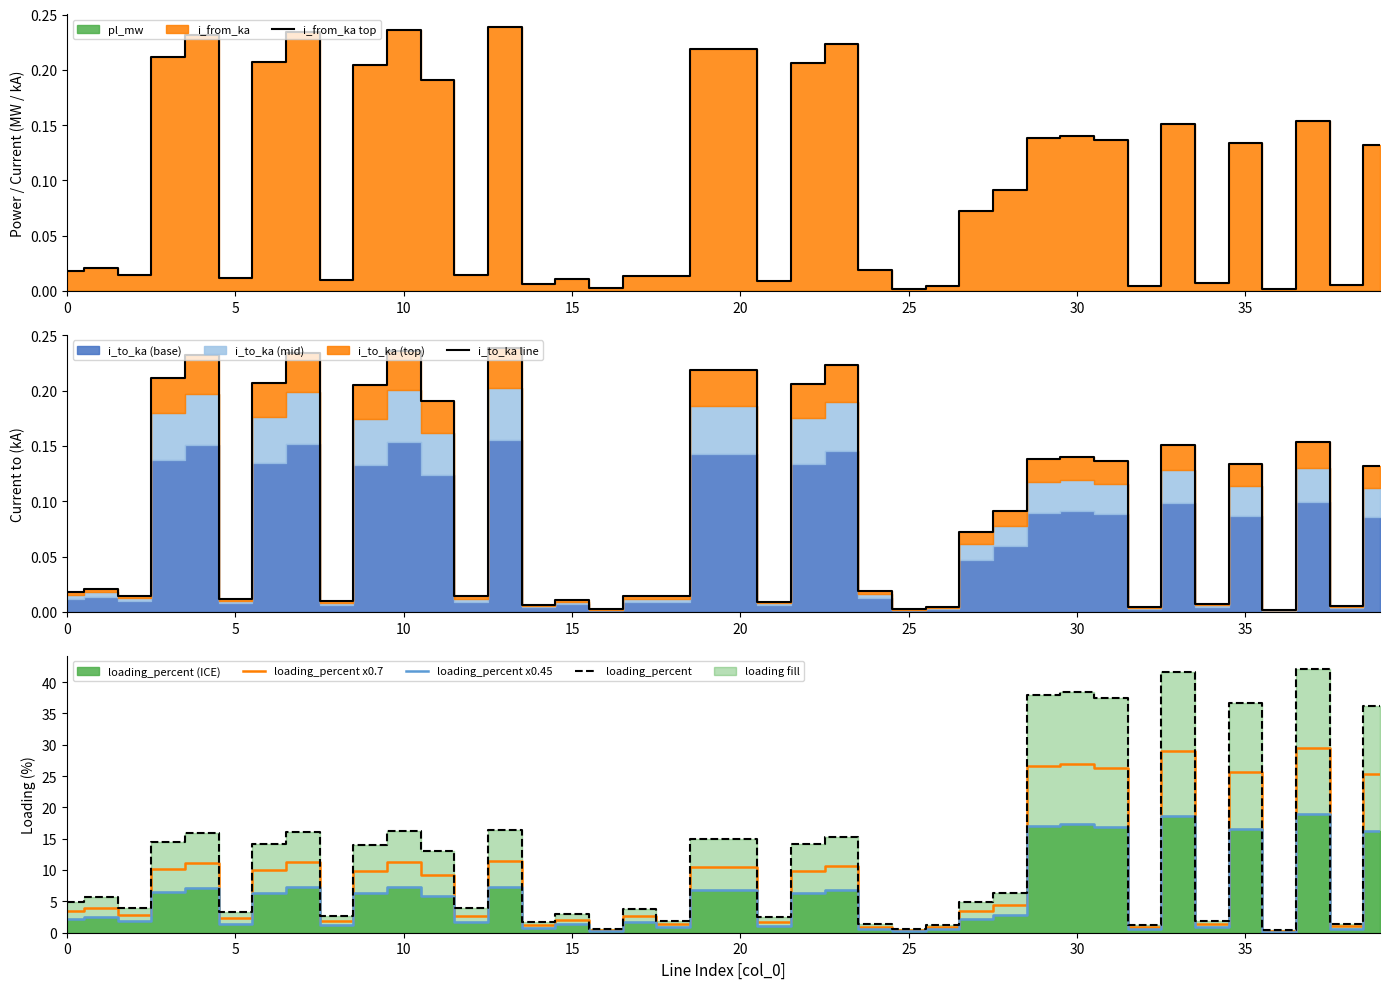

At which category is the sum across all series the highest?

37